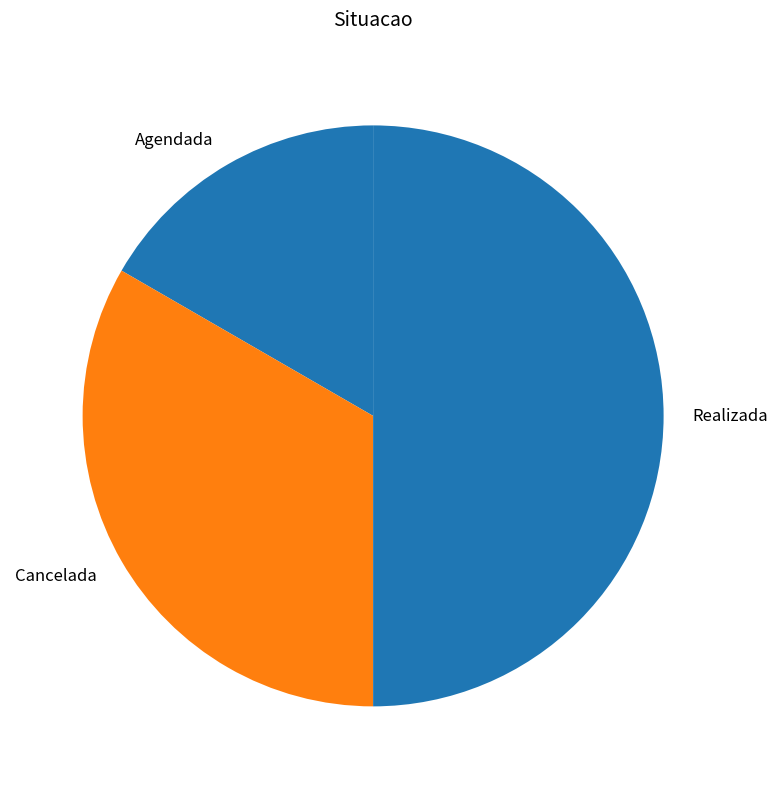

How many slices are in this pie chart?

3